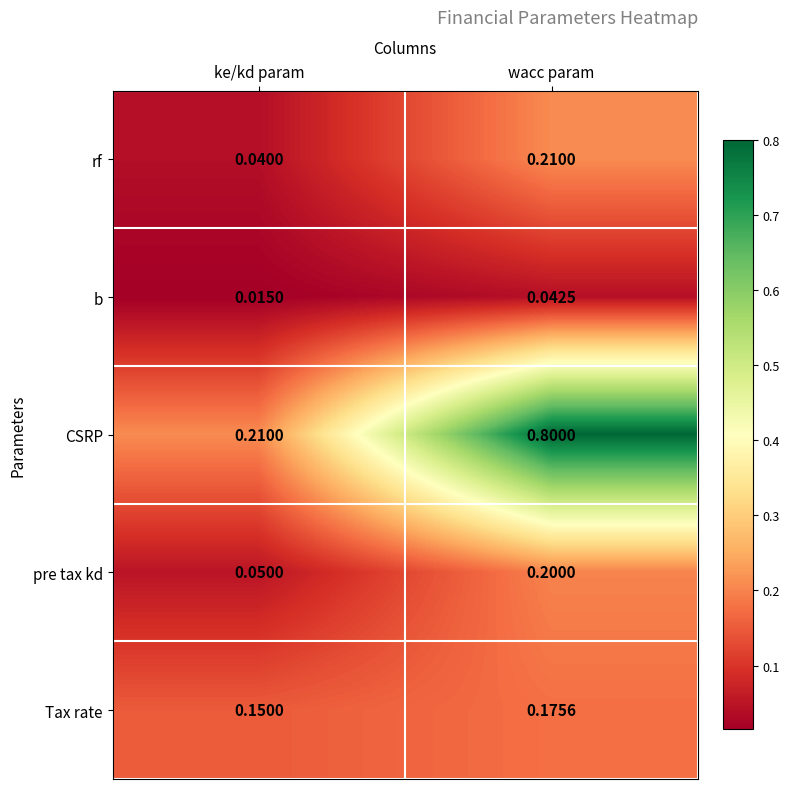

Which series changed the most between ke/kd param and wacc param?

CSRP